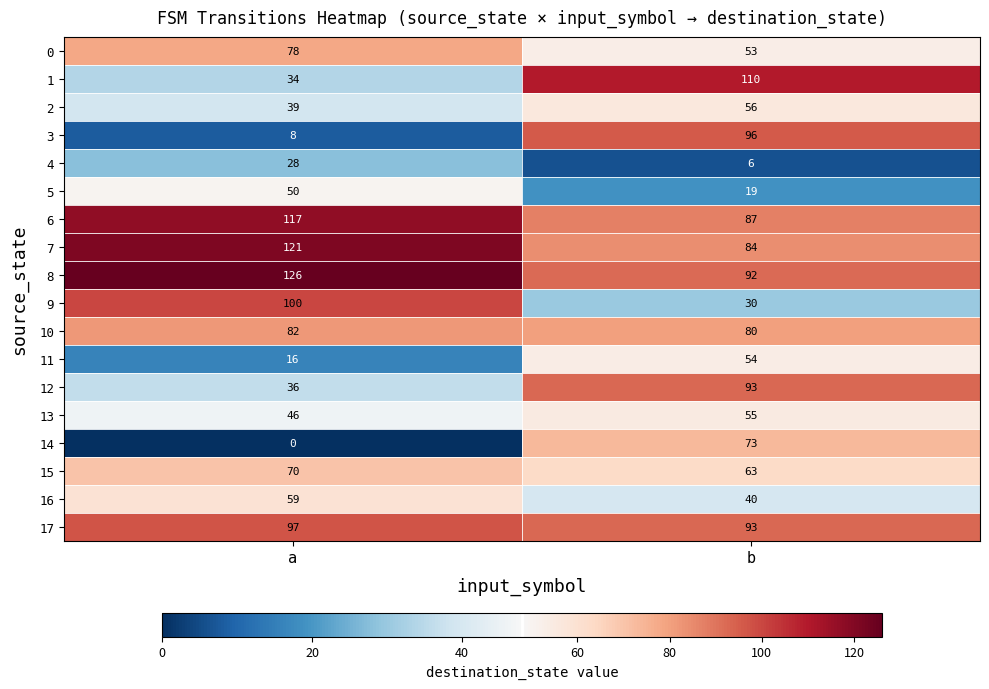

List the series in order of their peak value, highest first.

8, 7, 6, 1, 9, 17, 3, 12, 10, 0, 14, 15, 16, 2, 13, 11, 5, 4